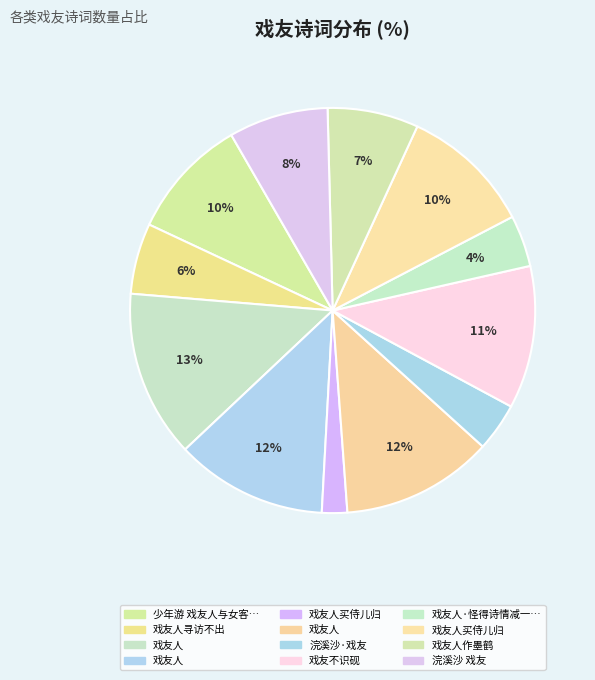

Does any single category account for the majority?

No